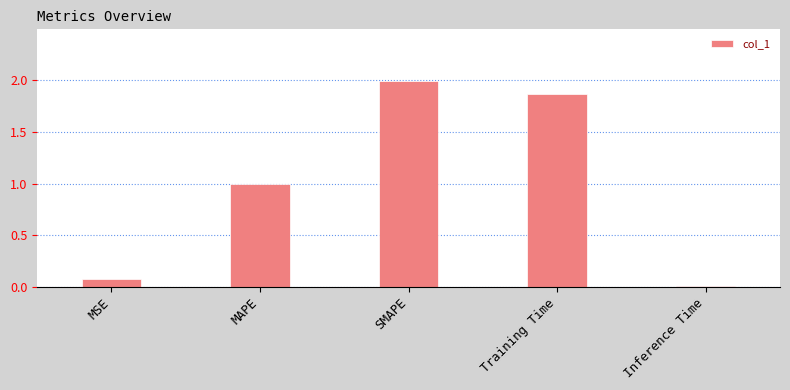

What is the change in value from MAPE to SMAPE?

+1.0